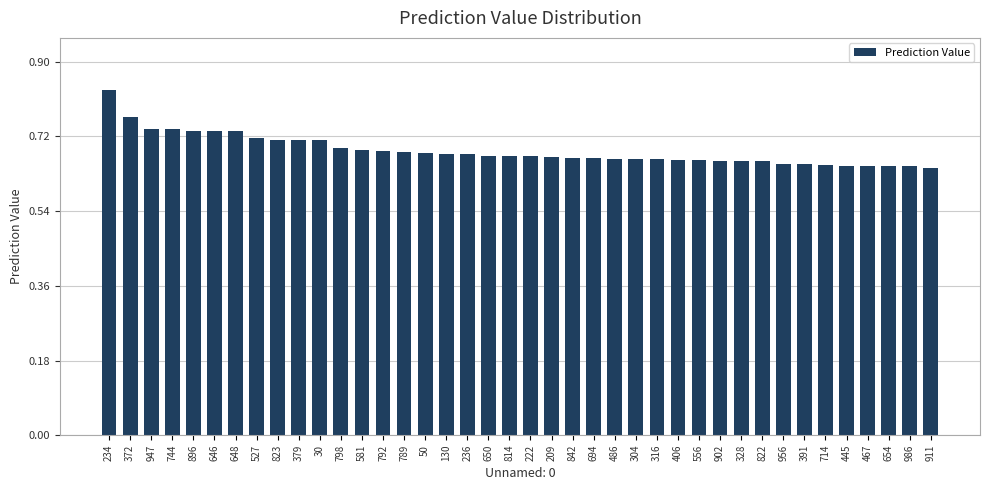

The value at 328 is 1.0. True or false?

False